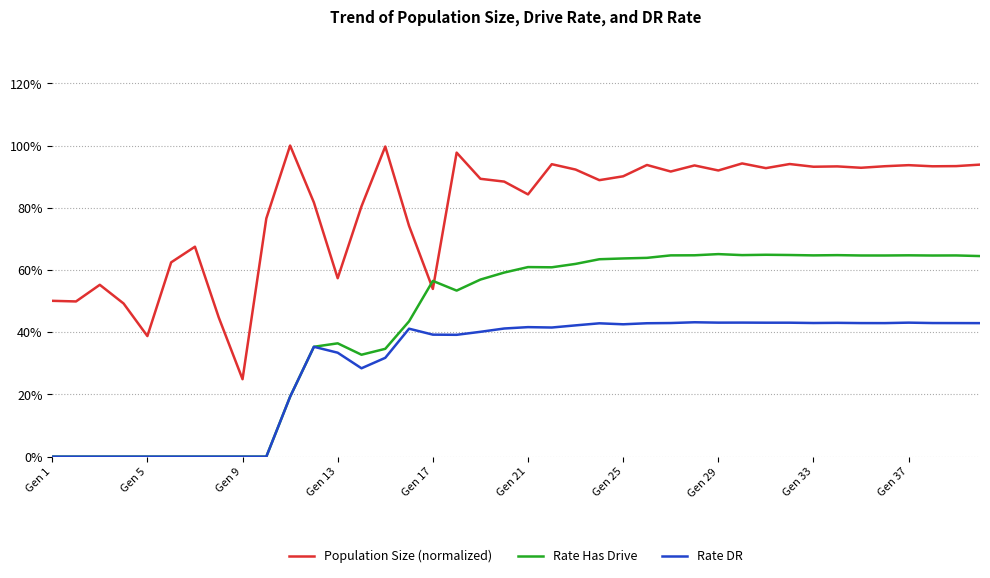

Is this an area chart (filled region under the line)?

No